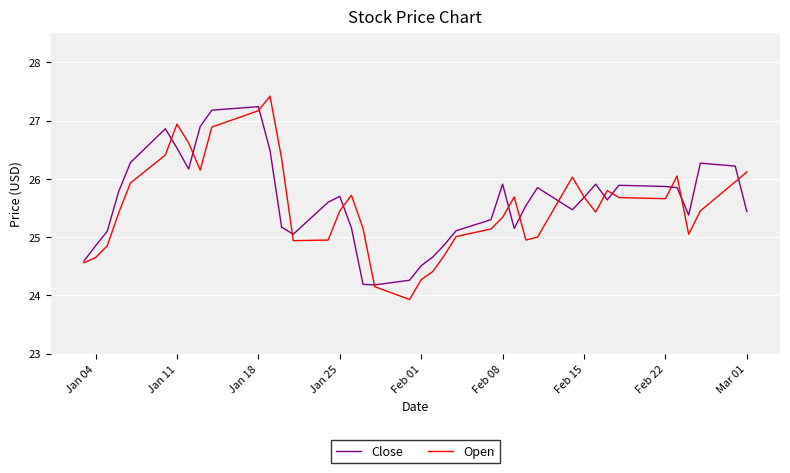

What is the maximum value for Close?

27.2